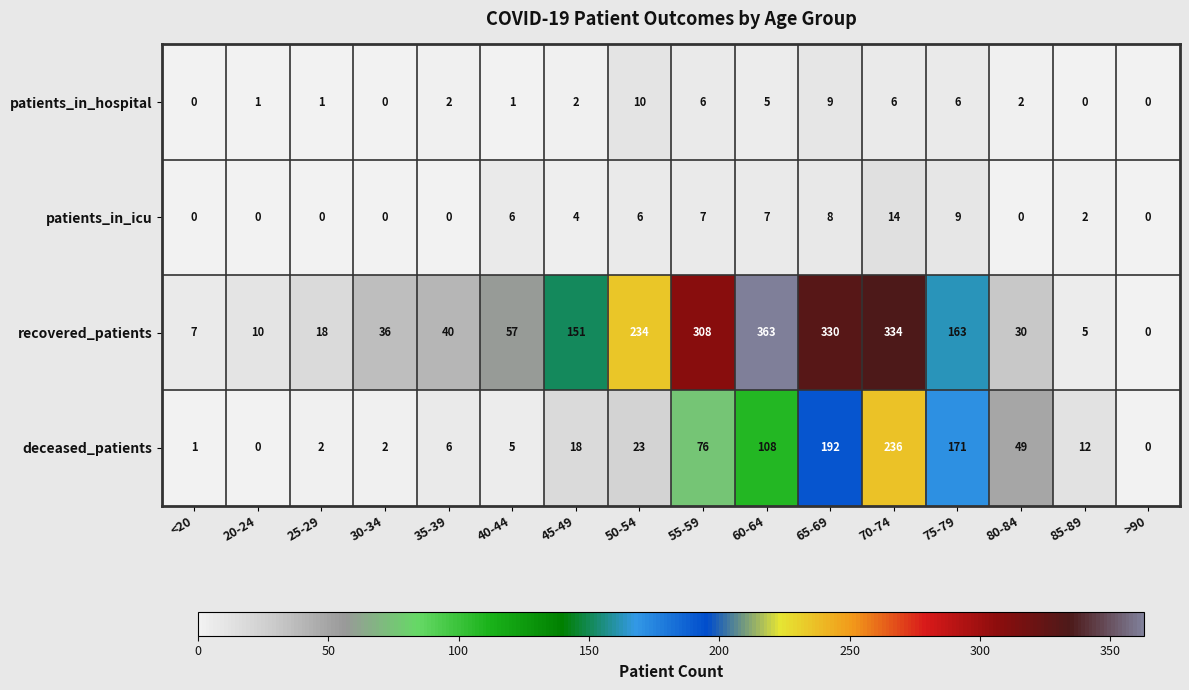

Rank the categories by recovered_patients value from lowest to highest.

>90, 85-89, <20, 20-24, 25-29, 80-84, 30-34, 35-39, 40-44, 45-49, 75-79, 50-54, 55-59, 65-69, 70-74, 60-64